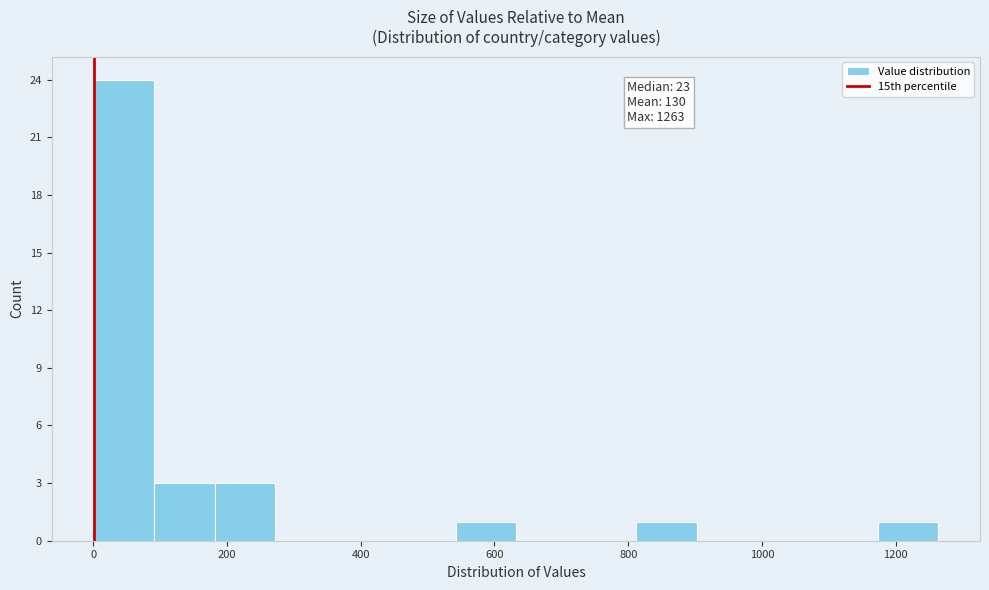

Which range on the x-axis has the tallest bar?

0 to 100